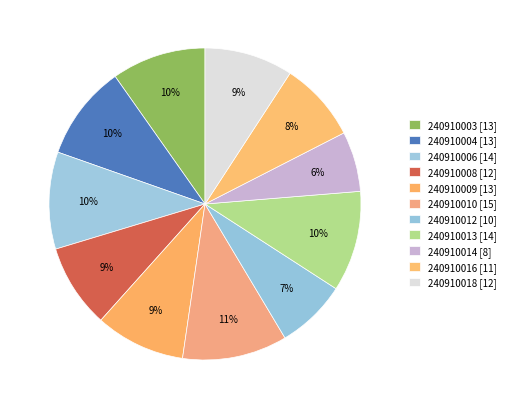

Count the number of slices in the pie.

11